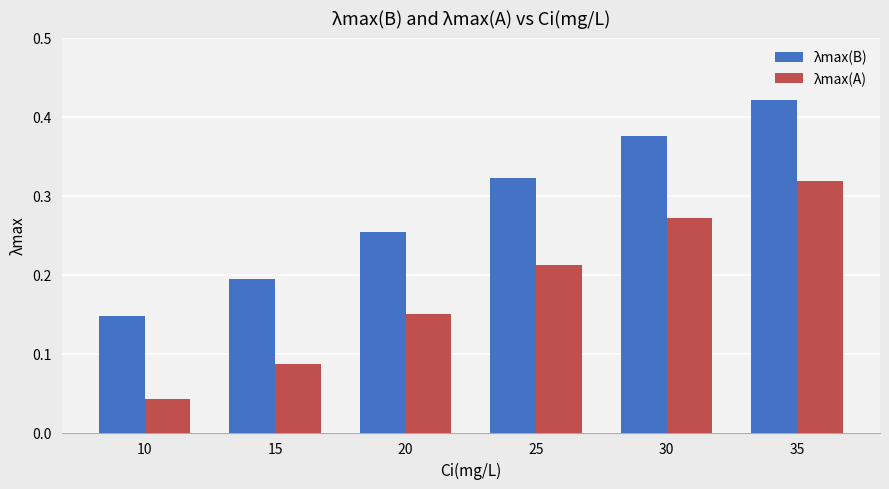

How many bars are there in each group?

2